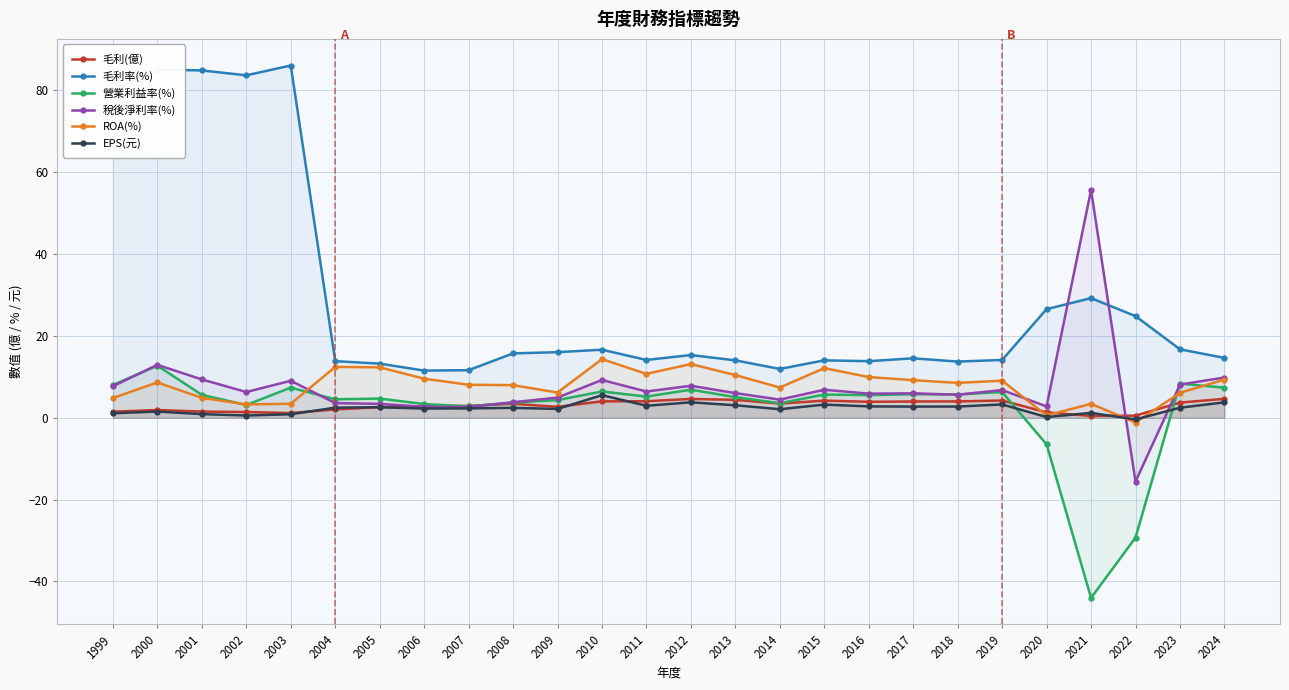

Which series has the largest total across all categories?

毛利率(%)